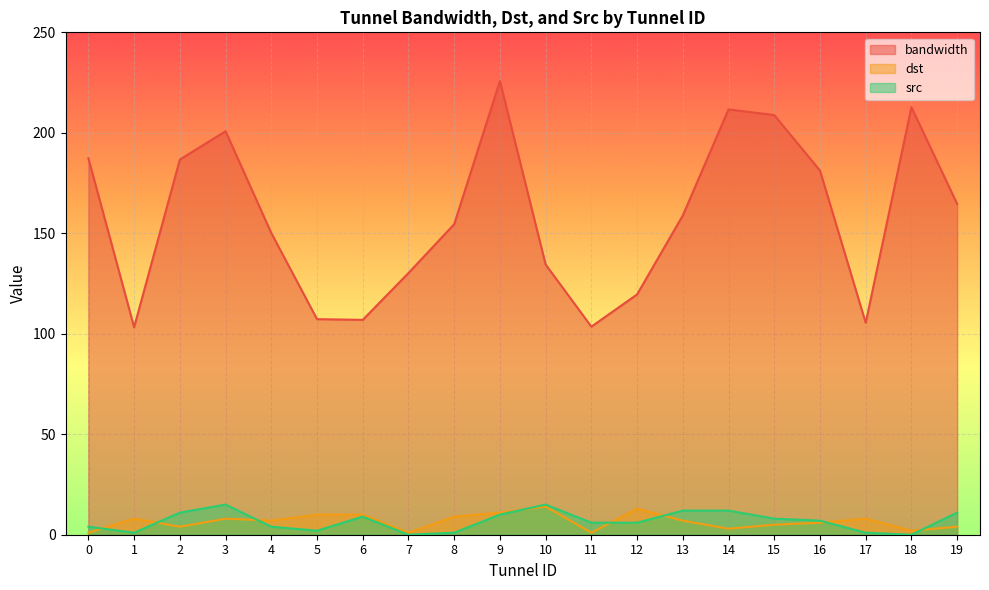

Where is the first local minimum for src?

1